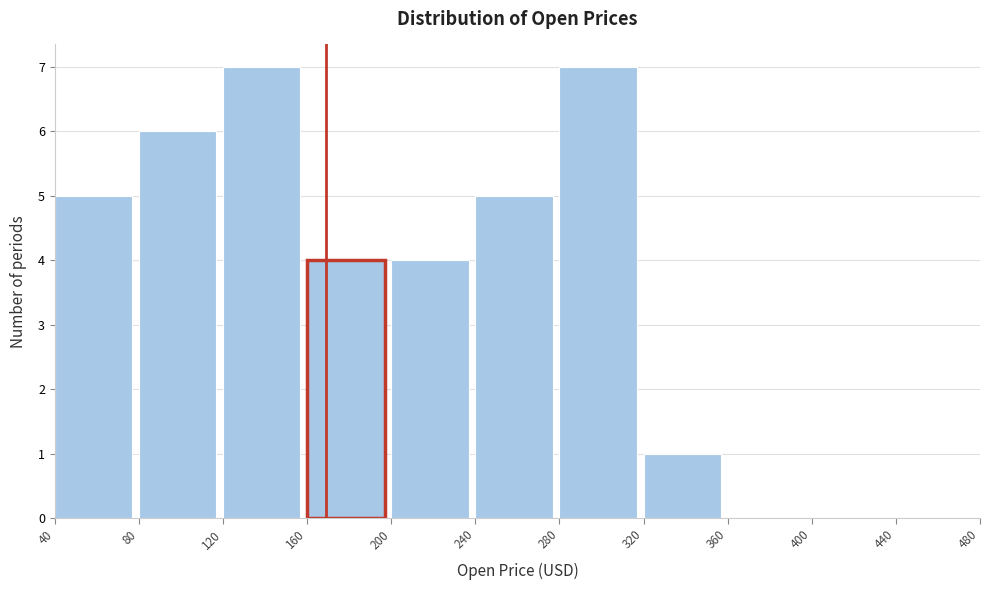

What is the height of the bar covering 320 to 360 on the x-axis? The values are not printed on the chart, so give them approximately, as read against the axis.

1